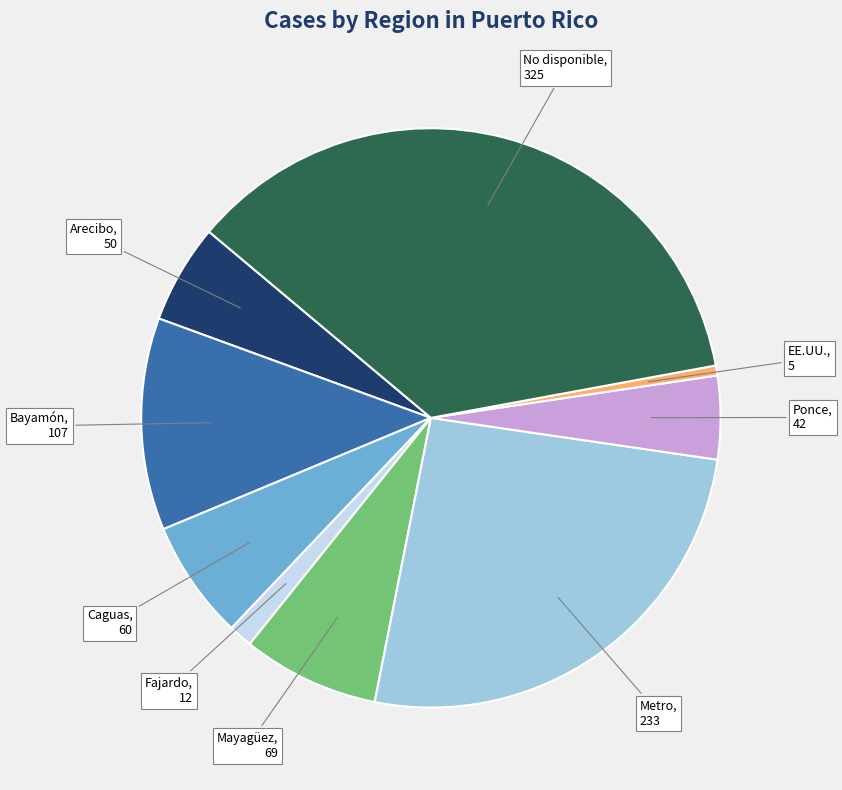

Rank the categories by value from highest to lowest.

No disponible, Metro, Bayamón, Mayagüez, Caguas, Arecibo, Ponce, Fajardo, EE.UU.